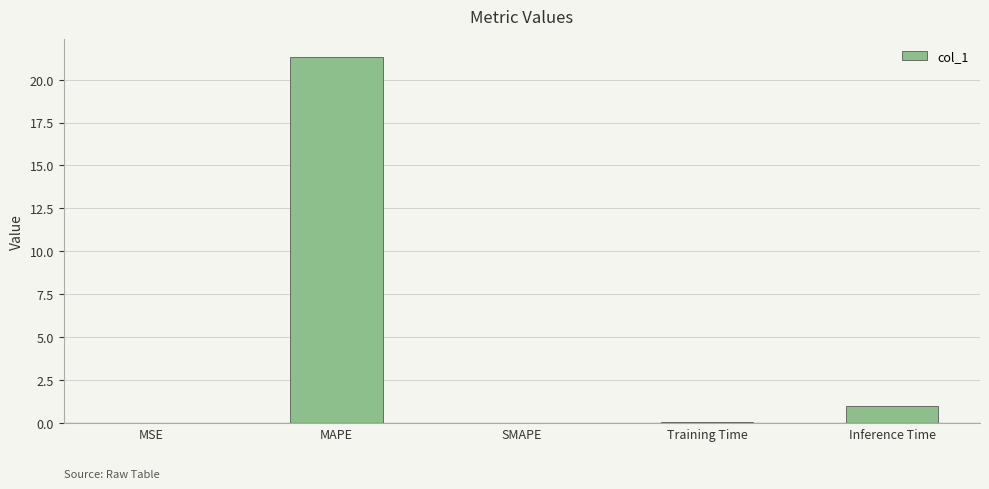

What is the change in value from SMAPE to Inference Time?

+1.0